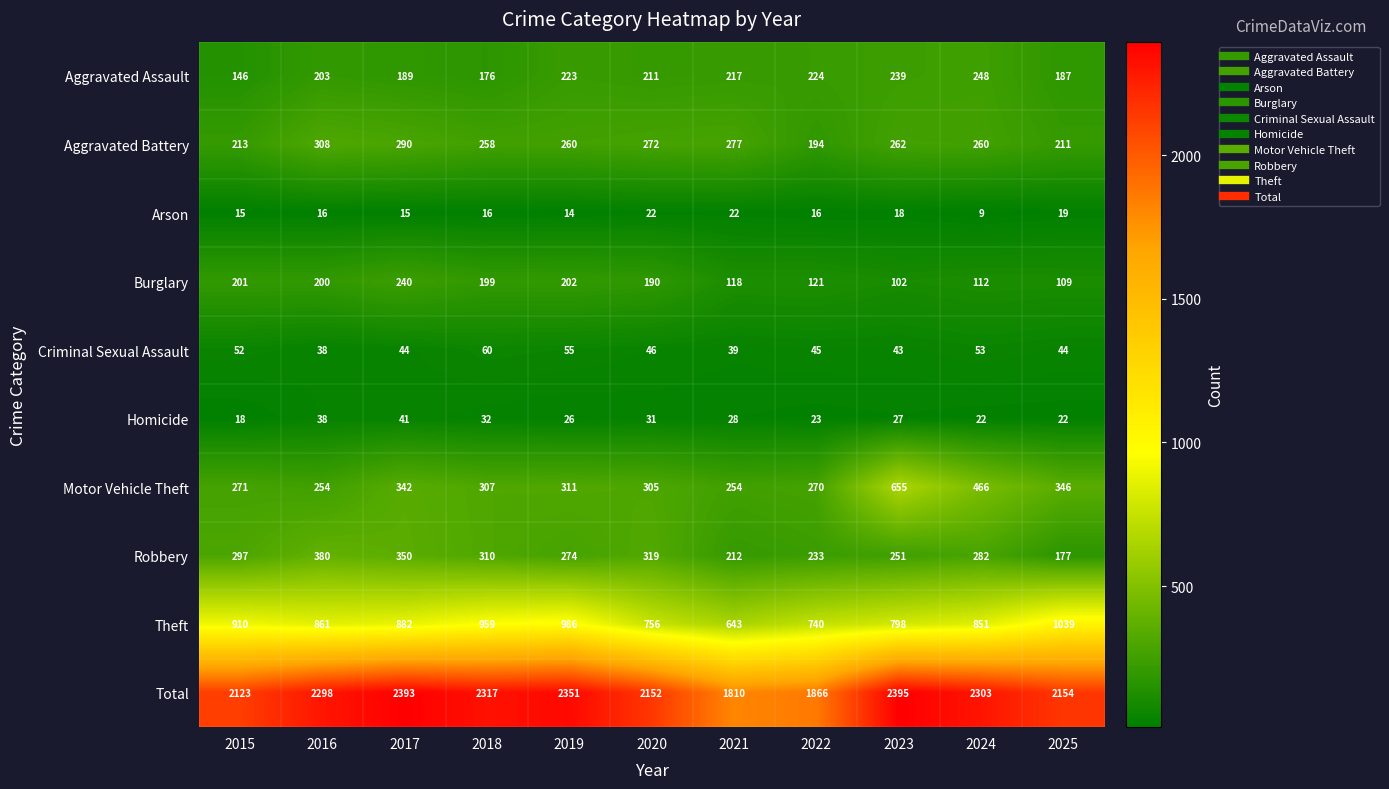

At how many categories does at least one series exceed 1244?

11